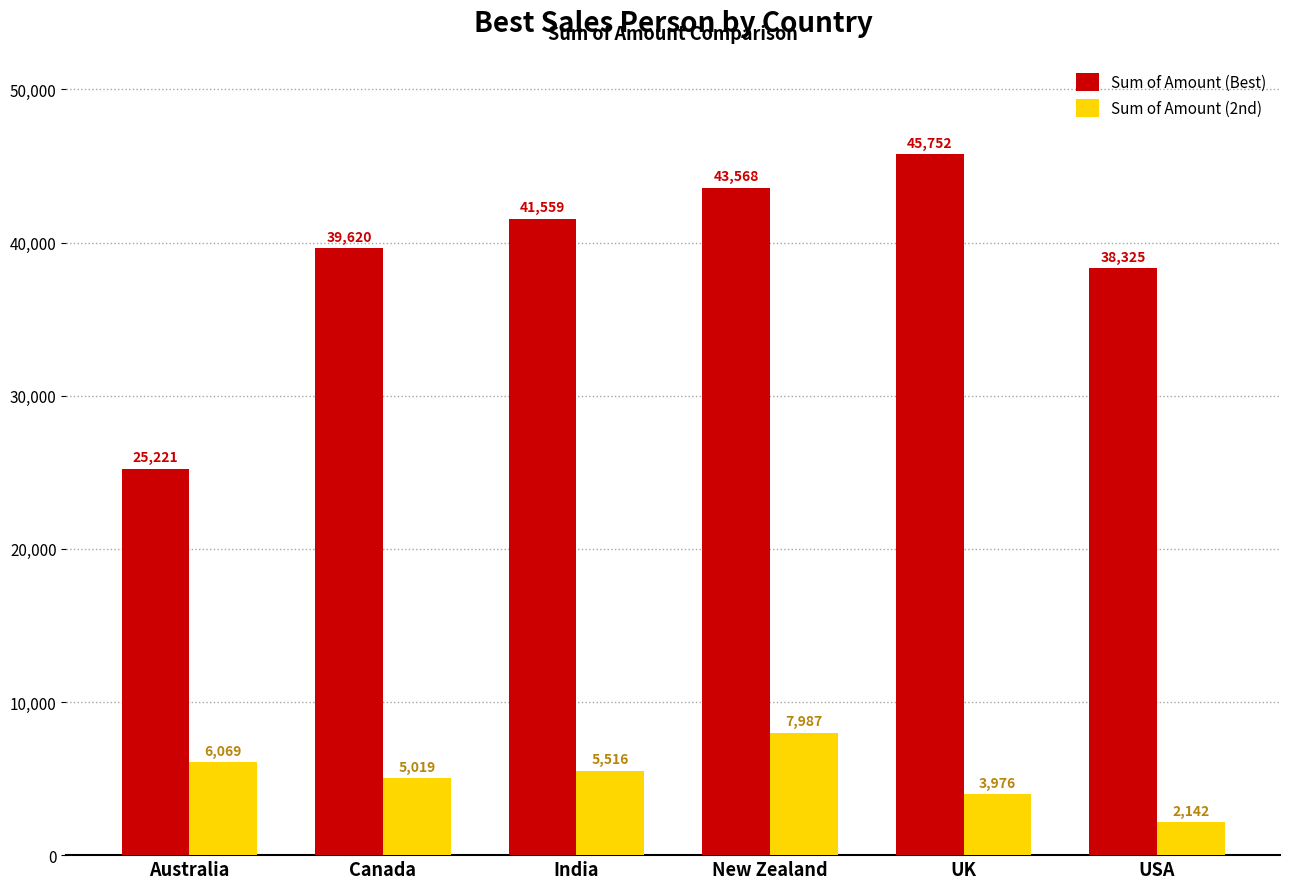

Rank the series by their average value, from lowest to highest.

Sum of Amount (2nd), Sum of Amount (Best)